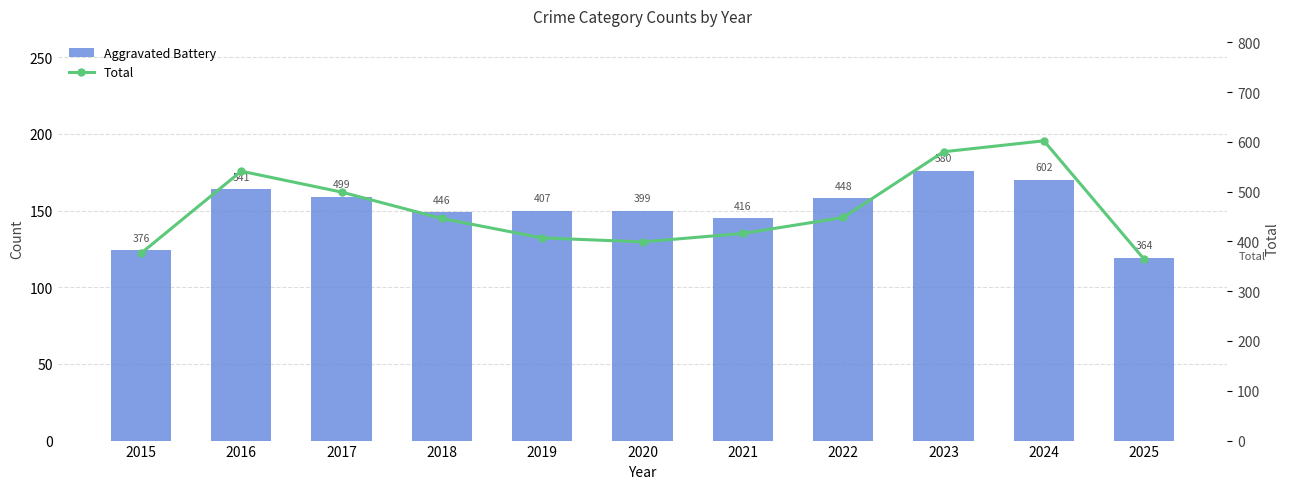

Reading left to right, list all the values displayed in this chart.

Aggravated Battery: 2015=124	2016=164	2017=159	2018=149	2019=150	2020=150	2021=145	2022=158	2023=176	2024=170	2025=119
Total: 2015=376	2016=541	2017=499	2018=446	2019=407	2020=399	2021=416	2022=448	2023=580	2024=602	2025=364